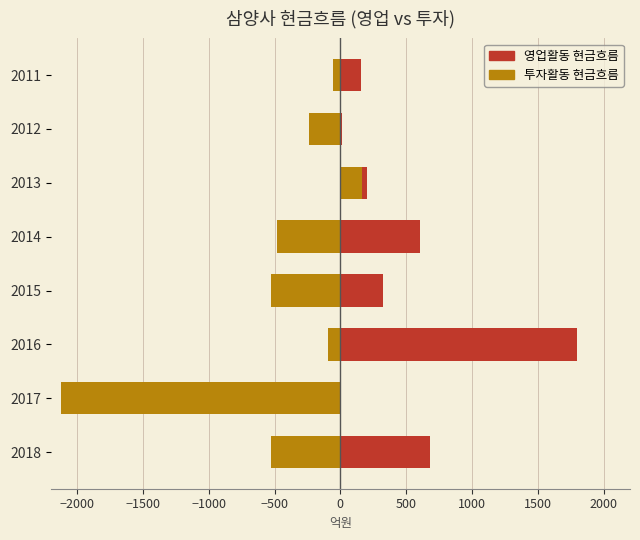

True or false: 영업활동 현금흐름 has a value of 853.4 at 2014.

False